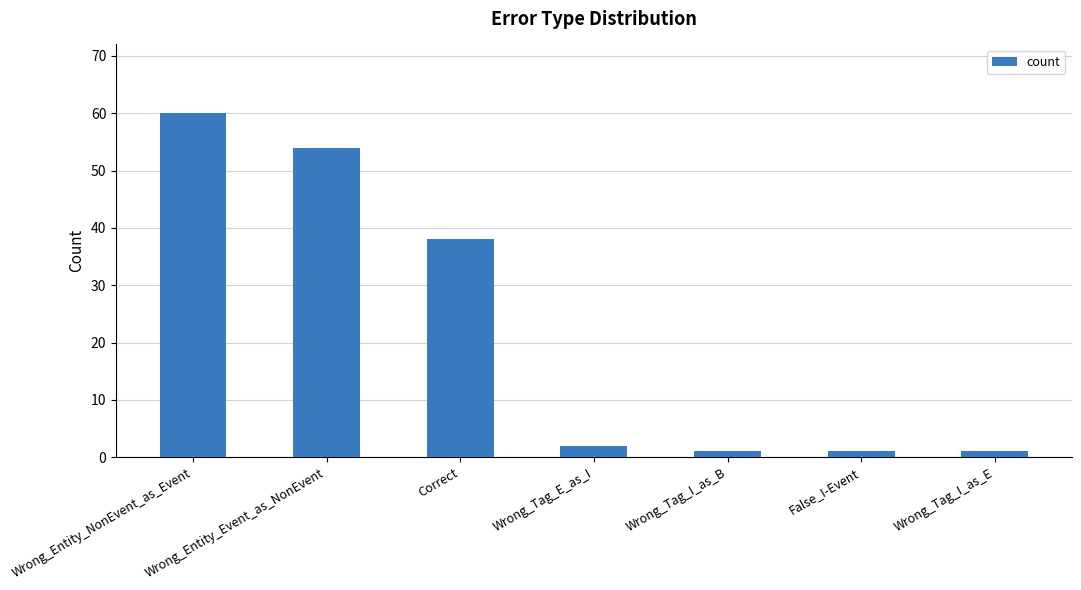

What is the sum of all values?

157